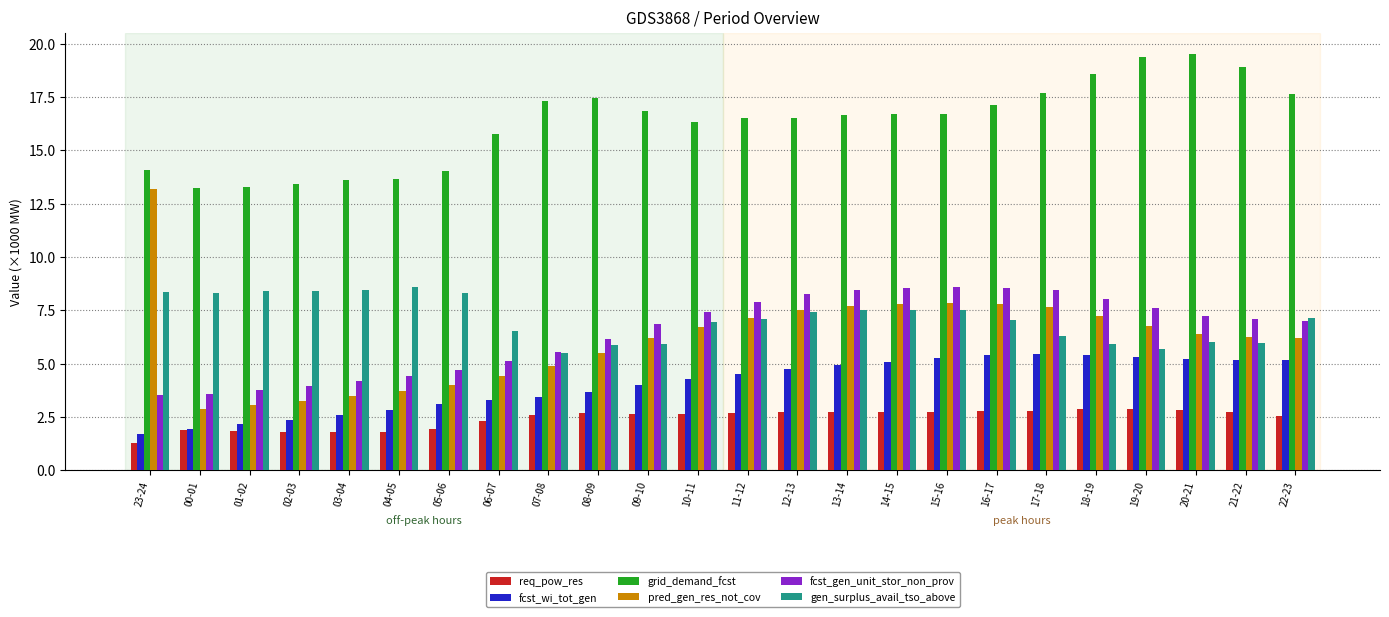

Are the bars horizontal?

No